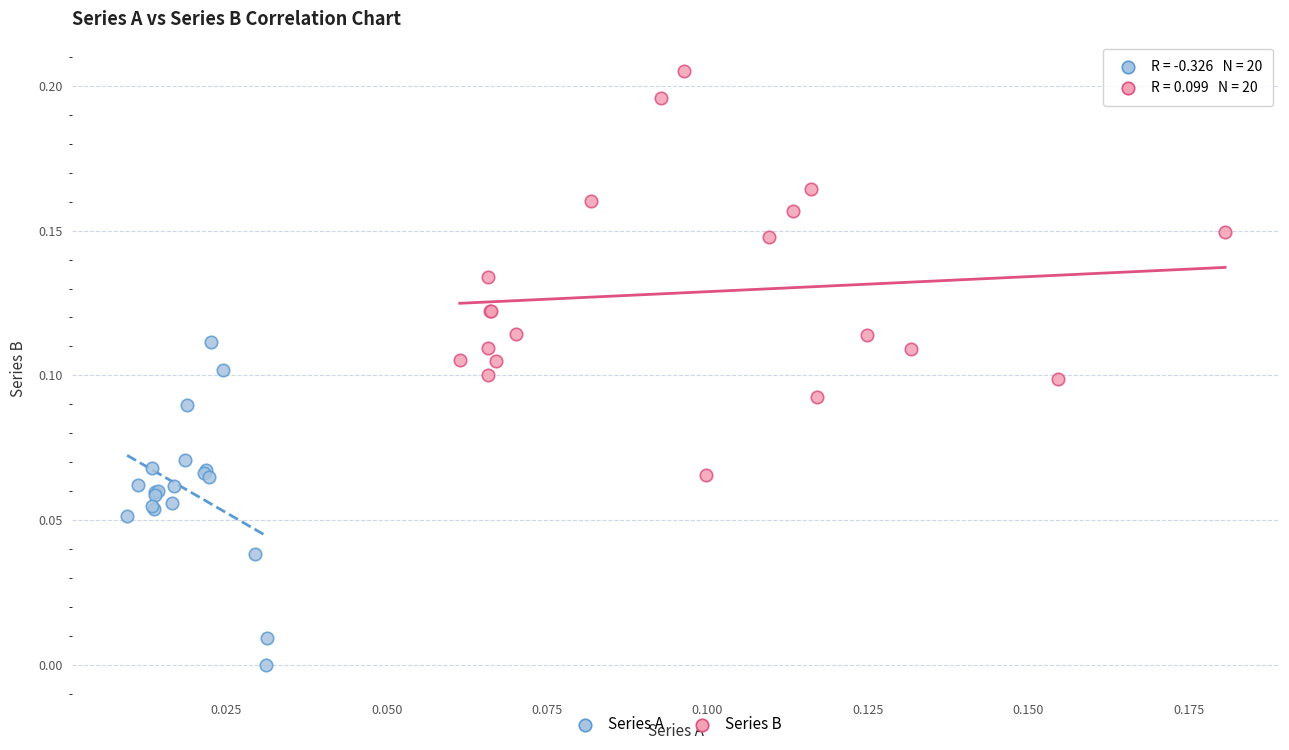

Which series has the widest spread of Y values?

Series B